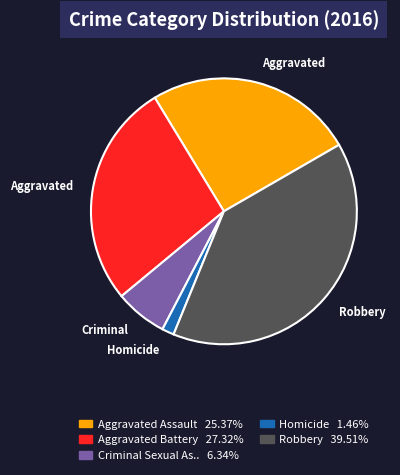

Is there a majority slice in this chart?

No